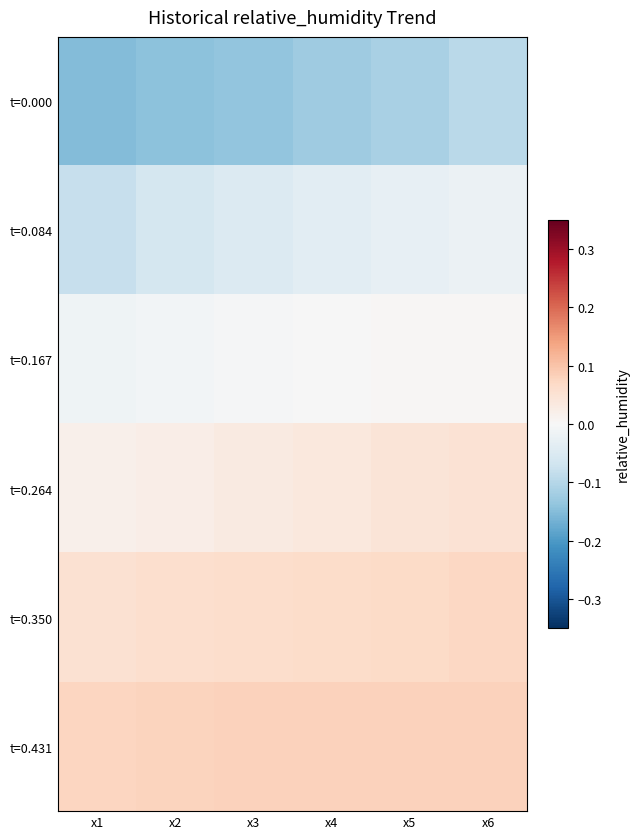

Reading right to left, extract all data points from this chart.

t=0.000: x6=-0.1	x5=-0.1	x4=-0.1	x3=-0.1	x2=-0.1	x1=-0.2
t=0.084: x6=-0.0	x5=-0.0	x4=-0.0	x3=-0.0	x2=-0.1	x1=-0.1
t=0.167: x6=0.0	x5=0.0	x4=-0.0	x3=-0.0	x2=-0.0	x1=-0.0
t=0.264: x6=0.1	x5=0.0	x4=0.0	x3=0.0	x2=0.0	x1=0.0
t=0.350: x6=0.1	x5=0.1	x4=0.1	x3=0.1	x2=0.1	x1=0.1
t=0.431: x6=0.1	x5=0.1	x4=0.1	x3=0.1	x2=0.1	x1=0.1